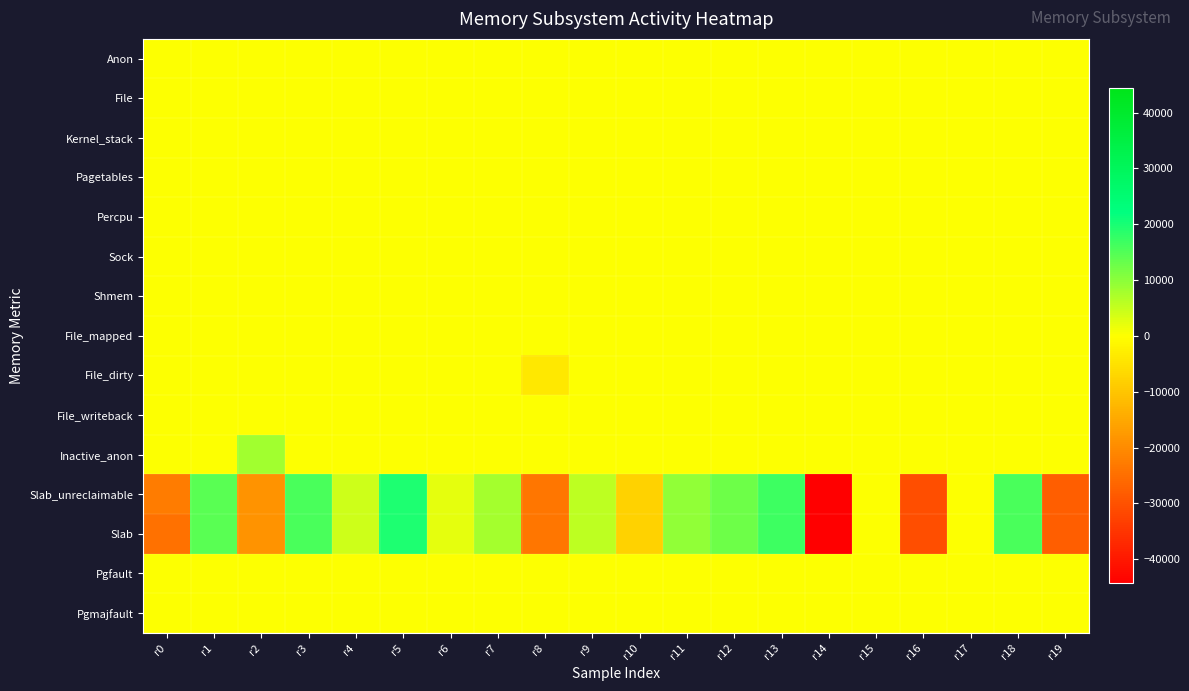

Reading right to left, list all the values displayed in this chart.

Anon: r19=0	r18=0	r17=0	r16=0	r15=0	r14=0	r13=0	r12=0	r11=0	r10=0	r9=0	r8=0	r7=0	r6=0	r5=0	r4=0	r3=0	r2=0	r1=0	r0=0
File: r19=0	r18=0	r17=0	r16=0	r15=0	r14=0	r13=0	r12=0	r11=0	r10=0	r9=0	r8=0	r7=0	r6=0	r5=0	r4=0	r3=0	r2=0	r1=0	r0=0
Kernel_stack: r19=0	r18=0	r17=0	r16=0	r15=0	r14=0	r13=0	r12=0	r11=0	r10=0	r9=0	r8=0	r7=0	r6=0	r5=0	r4=0	r3=0	r2=0	r1=0	r0=0
Pagetables: r19=0	r18=0	r17=0	r16=0	r15=0	r14=0	r13=0	r12=0	r11=0	r10=0	r9=0	r8=0	r7=0	r6=0	r5=0	r4=0	r3=0	r2=0	r1=0	r0=0
Percpu: r19=0	r18=0	r17=0	r16=0	r15=0	r14=0	r13=0	r12=0	r11=0	r10=0	r9=0	r8=0	r7=0	r6=0	r5=0	r4=0	r3=0	r2=0	r1=0	r0=0
Sock: r19=0	r18=0	r17=0	r16=0	r15=0	r14=0	r13=0	r12=0	r11=0	r10=0	r9=0	r8=0	r7=0	r6=0	r5=0	r4=0	r3=0	r2=0	r1=0	r0=0
Shmem: r19=0	r18=0	r17=0	r16=0	r15=0	r14=0	r13=0	r12=0	r11=0	r10=0	r9=0	r8=0	r7=0	r6=0	r5=0	r4=0	r3=0	r2=0	r1=0	r0=0
File_mapped: r19=0	r18=0	r17=0	r16=0	r15=0	r14=0	r13=0	r12=0	r11=0	r10=0	r9=0	r8=0	r7=0	r6=0	r5=0	r4=0	r3=0	r2=0	r1=0	r0=0
File_dirty: r19=0	r18=0	r17=0	r16=0	r15=0	r14=0	r13=0	r12=0	r11=0	r10=0	r9=0	r8=-4096	r7=0	r6=0	r5=0	r4=0	r3=0	r2=0	r1=0	r0=0
File_writeback: r19=0	r18=0	r17=0	r16=0	r15=0	r14=0	r13=0	r12=0	r11=0	r10=0	r9=0	r8=0	r7=0	r6=0	r5=0	r4=0	r3=0	r2=0	r1=0	r0=0
Inactive_anon: r19=0	r18=0	r17=0	r16=0	r15=0	r14=0	r13=0	r12=0	r11=0	r10=0	r9=0	r8=0	r7=0	r6=0	r5=0	r4=0	r3=0	r2=8192	r1=0	r0=0
Slab_unreclaimable: r19=-27984	r18=15840	r17=0	r16=-30624	r15=0	r14=-44352	r13=16896	r12=12672	r11=9504	r10=-7920	r9=5808	r8=-23760	r7=7920	r6=2112	r5=19536	r4=4224	r3=15840	r2=-18480	r1=14256	r0=-22704
Slab: r19=-27984	r18=15840	r17=0	r16=-30624	r15=0	r14=-44352	r13=16896	r12=12672	r11=9504	r10=-7920	r9=5808	r8=-23760	r7=7920	r6=2112	r5=19536	r4=4224	r3=15840	r2=-18480	r1=14256	r0=-24384
Pgfault: r19=0	r18=0	r17=0	r16=0	r15=0	r14=0	r13=0	r12=0	r11=0	r10=0	r9=0	r8=0	r7=0	r6=0	r5=0	r4=0	r3=0	r2=0	r1=0	r0=0
Pgmajfault: r19=0	r18=0	r17=0	r16=0	r15=0	r14=0	r13=0	r12=0	r11=0	r10=0	r9=0	r8=0	r7=0	r6=0	r5=0	r4=0	r3=0	r2=0	r1=0	r0=0